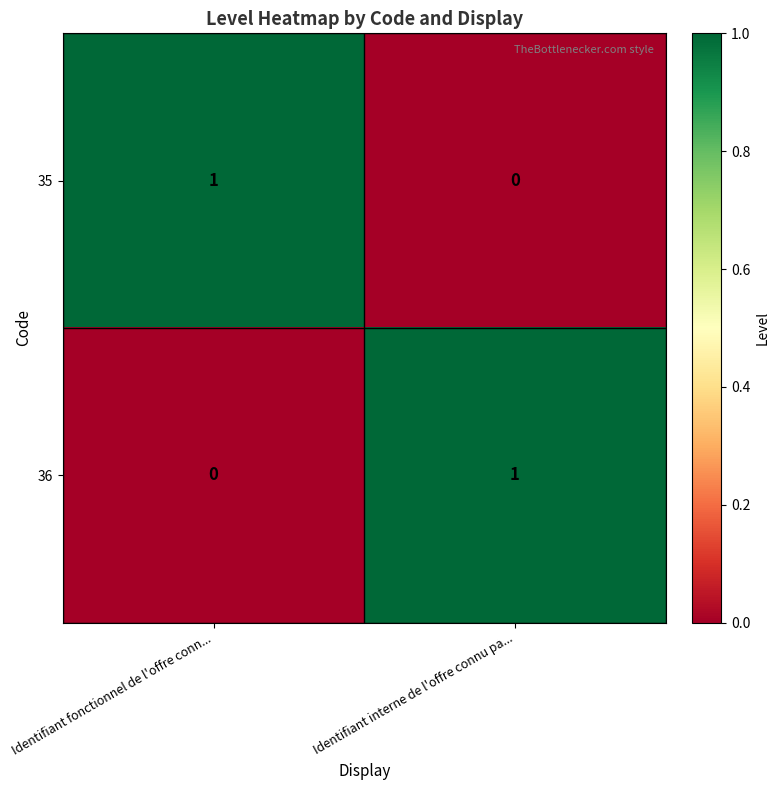

The 35 series shows 1 at Identifiant fonctionnel de l'offre conn.... True or false?

True